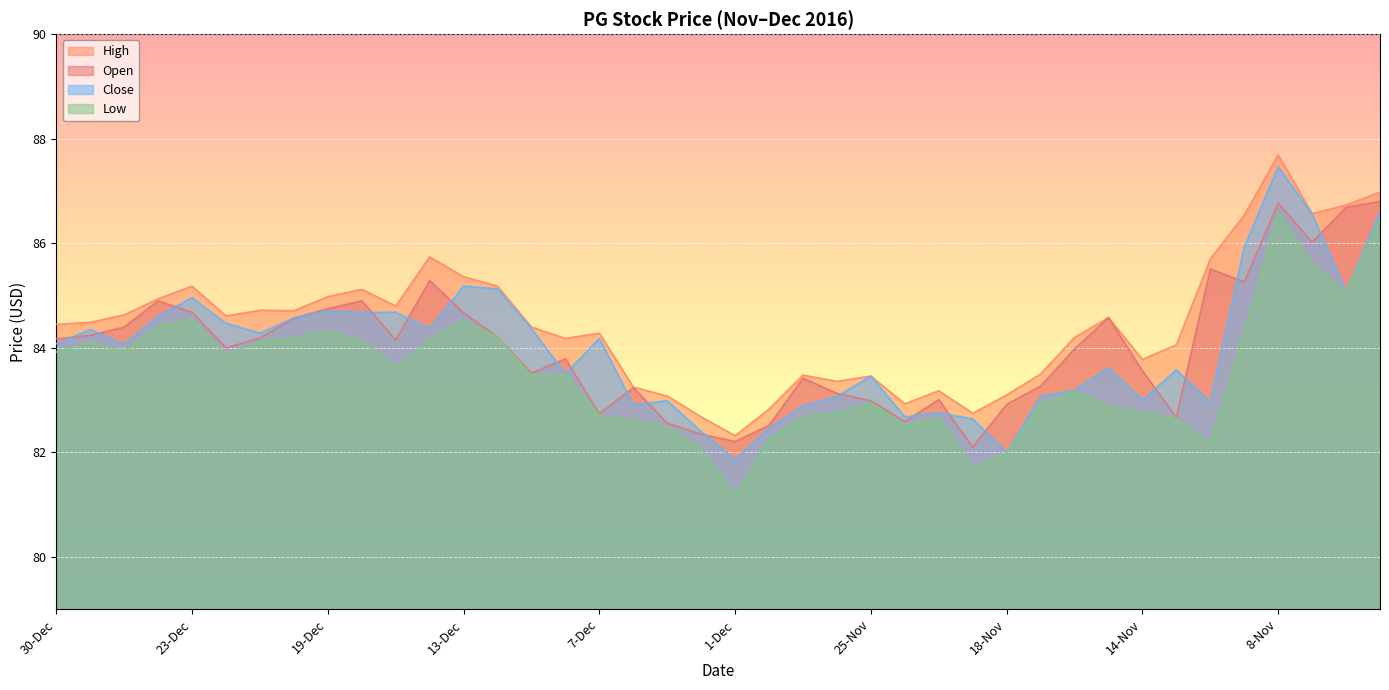

What are all the series names shown in the legend?

High, Open, Close, Low